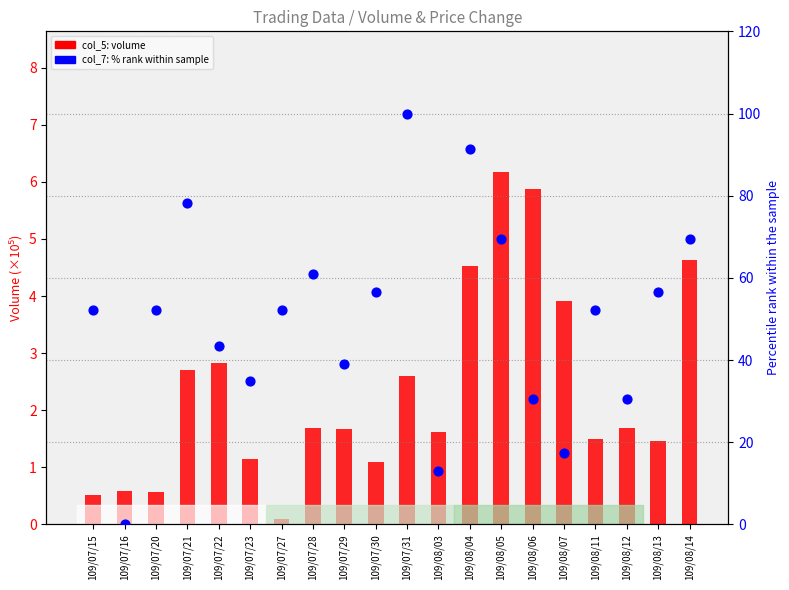

Which series has the widest spread of Y values?

col_7 (% rank in sample)